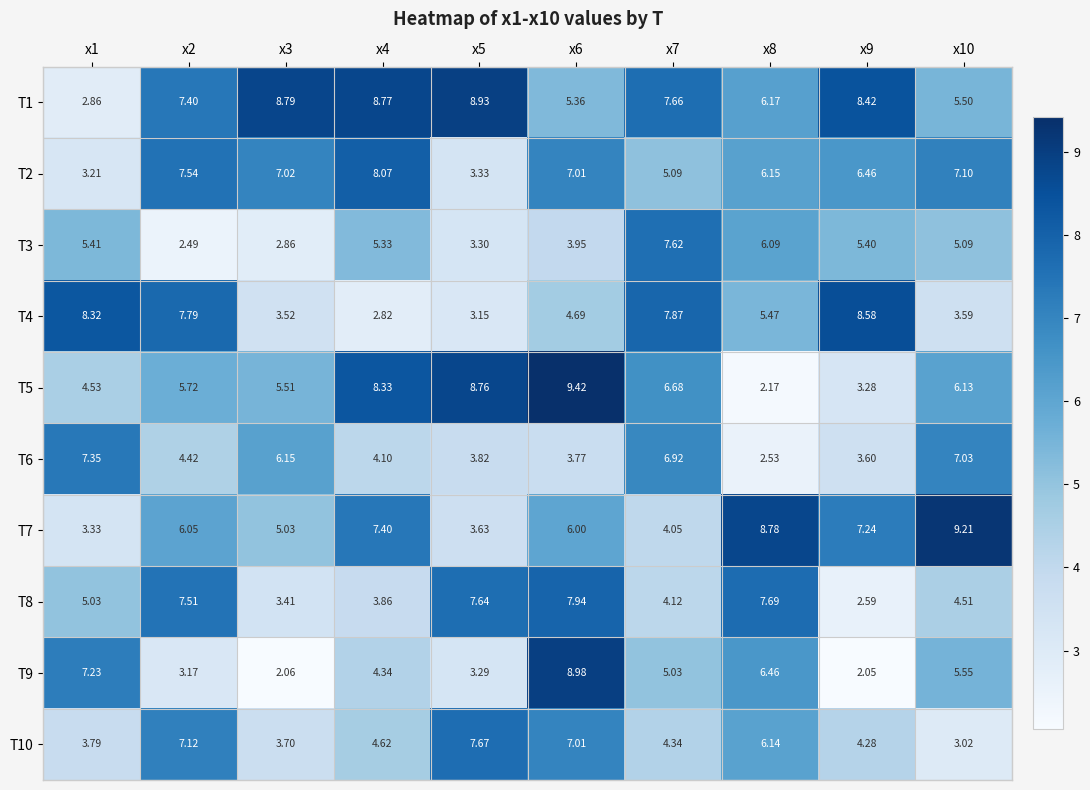

What is the maximum value shown in the chart?

9.4